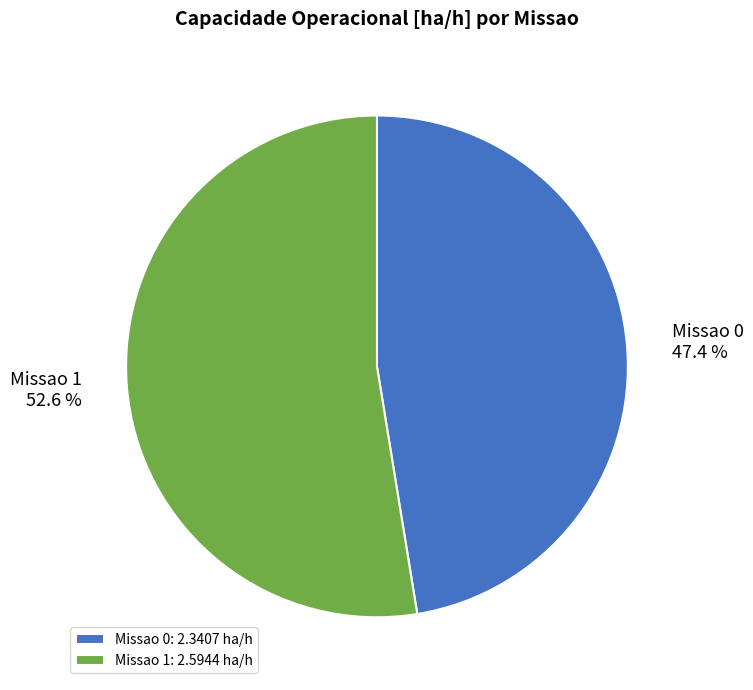

What is the ratio of the value at Missao 1 to the value at Missao 0?

1.1